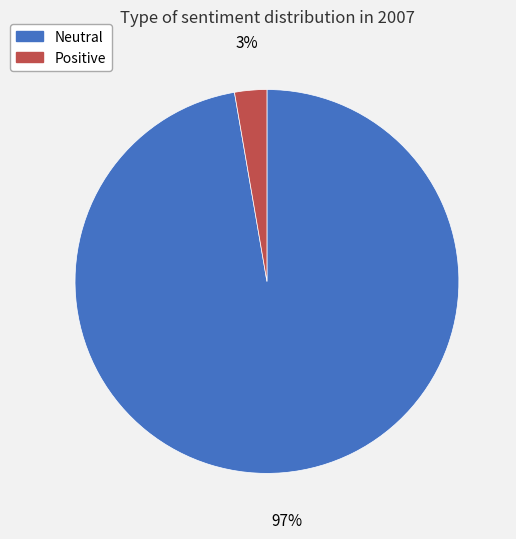

How many slices are in this pie chart?

2